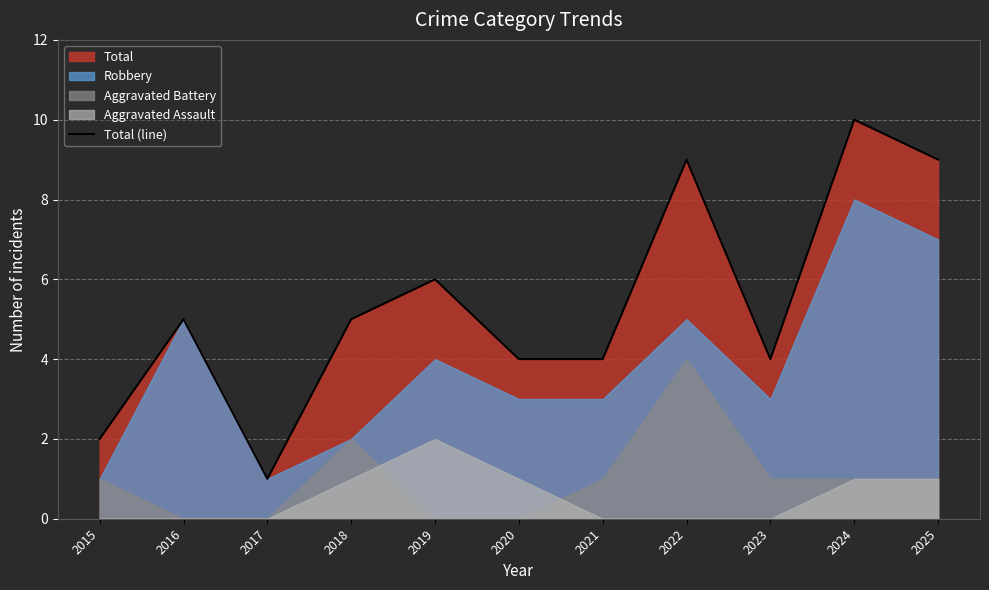

Rank the categories by value from highest to lowest.

2024, 2022, 2025, 2019, 2016, 2018, 2020, 2021, 2023, 2015, 2017